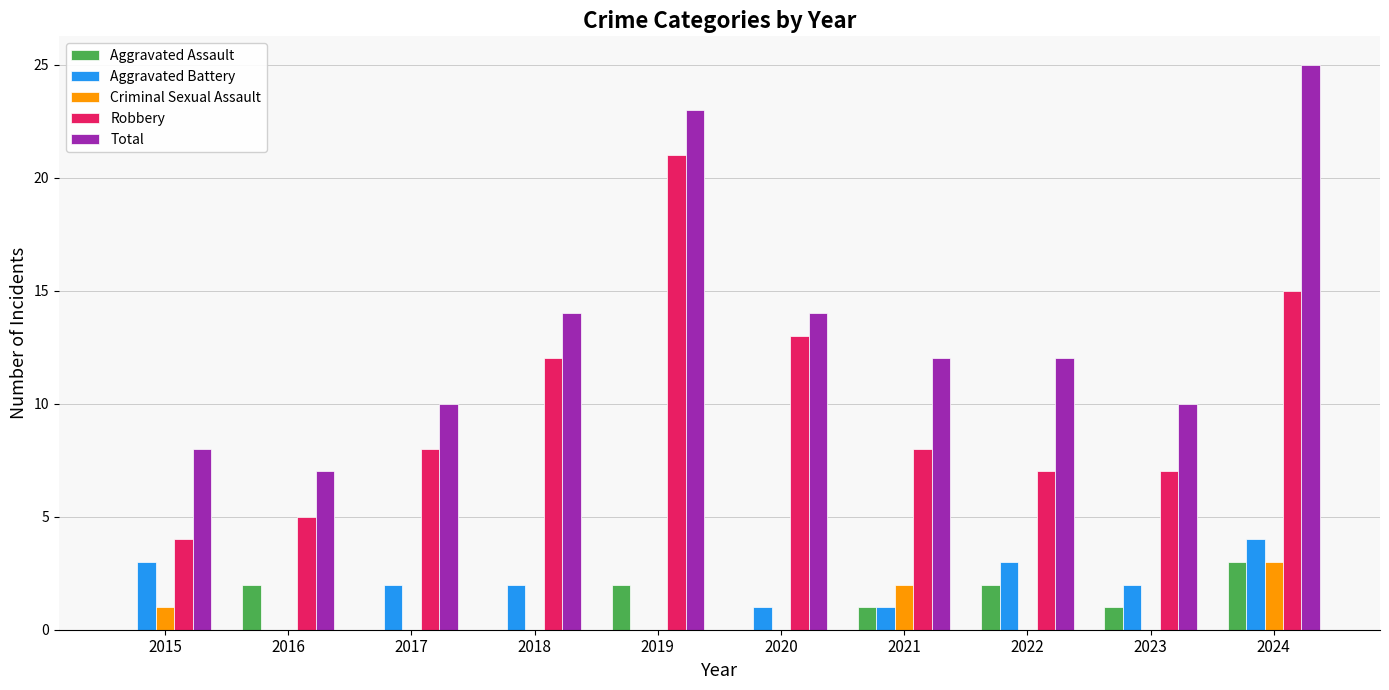

Which series changed the most between 2020 and 2021?

Robbery